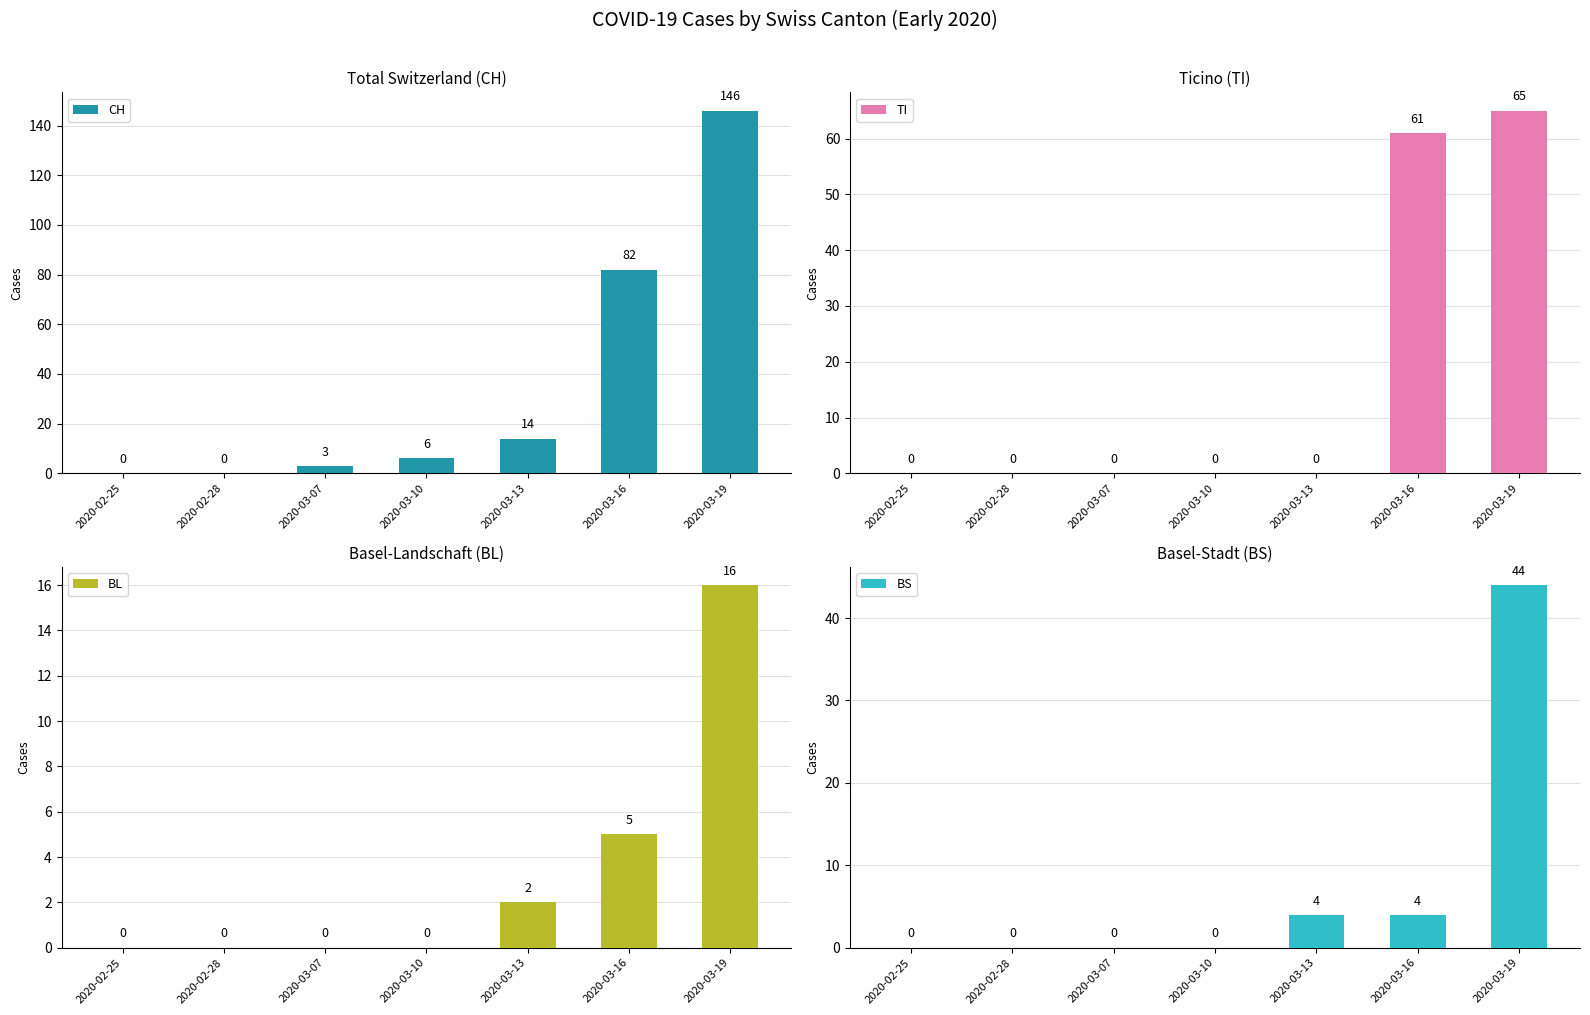

At which category is the sum across all series the highest?

2020-03-19